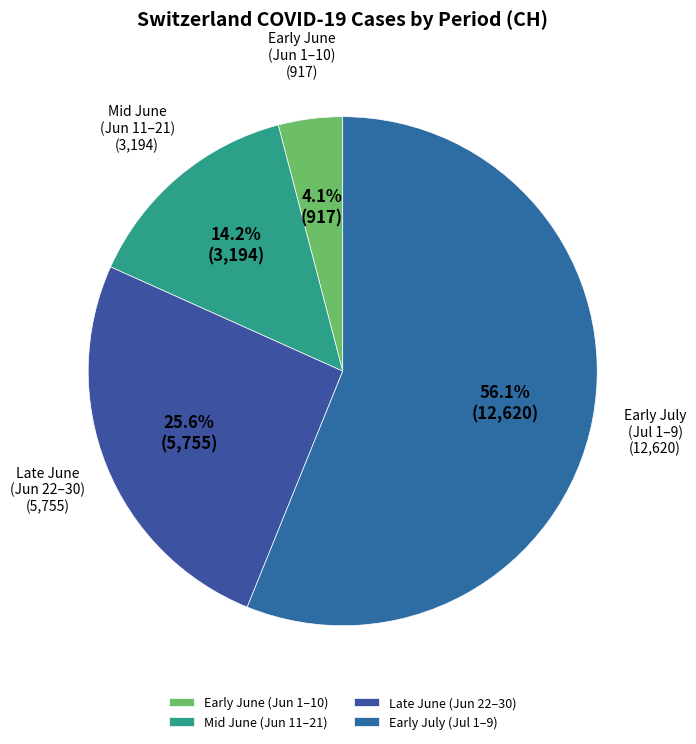

Which category has the biggest portion of the pie?

Early July (Jul 1–9)